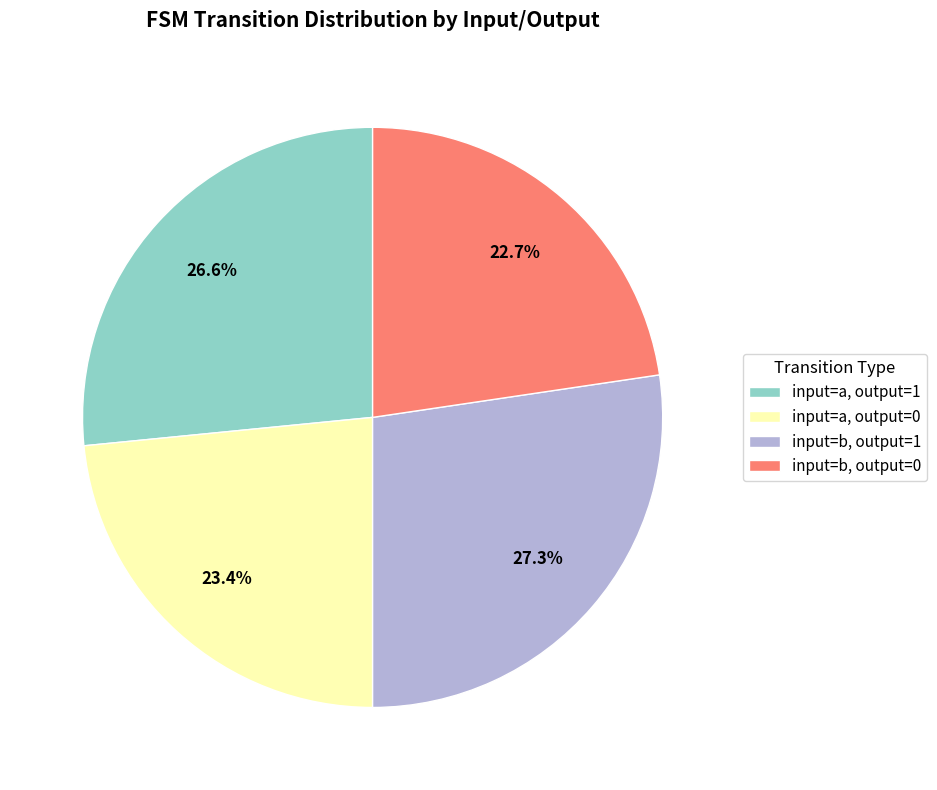

What portion of the pie excludes input=a, output=1?

73.4%